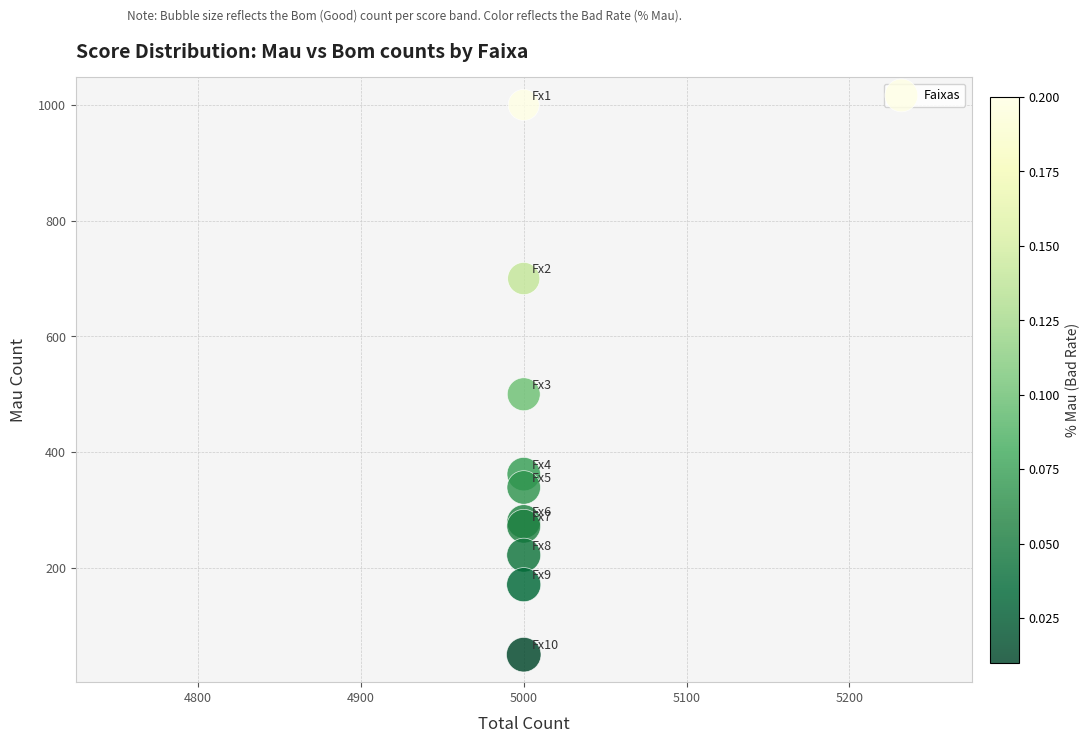

What Y value in the scatter plot is closest to 525?

500